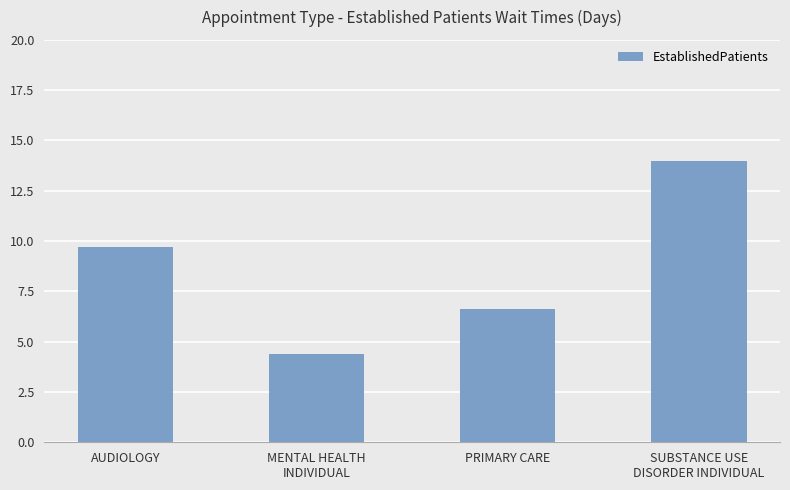

Reading left to right, transcribe all the data shown in this chart.

9.7	4.4	6.6	14.0